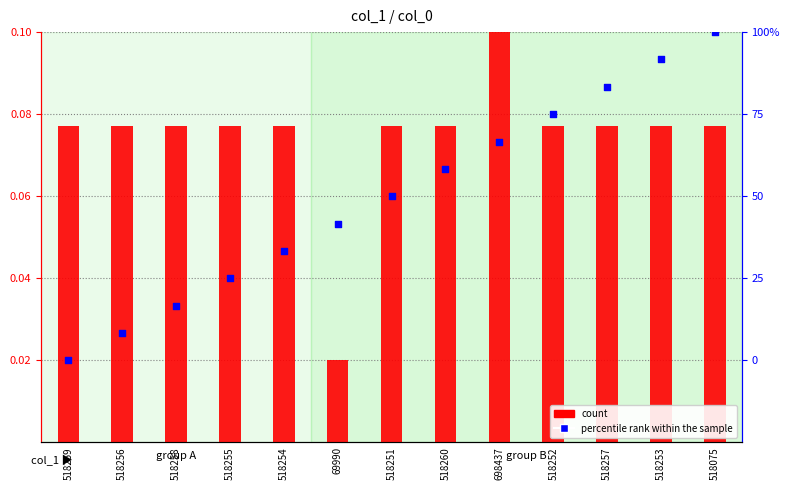

What are all the series names shown in the legend?

count, percentile rank within the sample